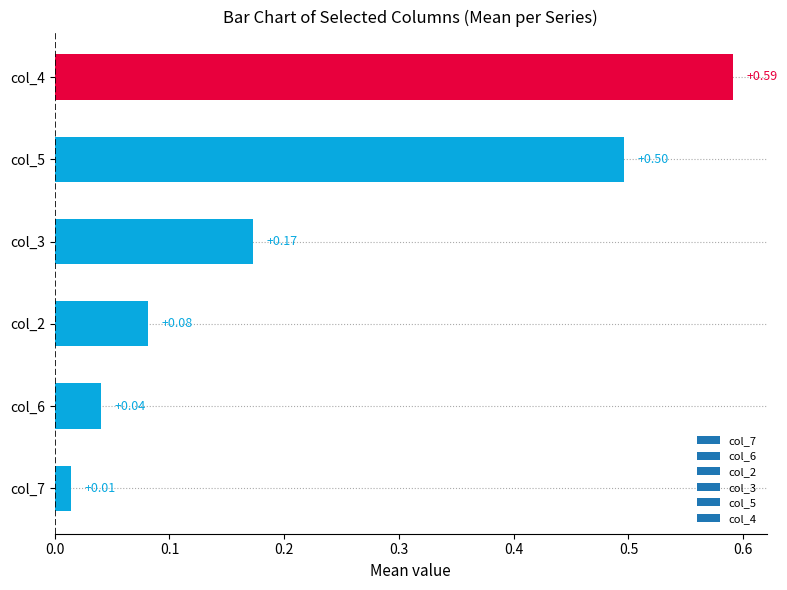

List the labels in order of value, smallest first.

col_7, col_6, col_2, col_3, col_5, col_4